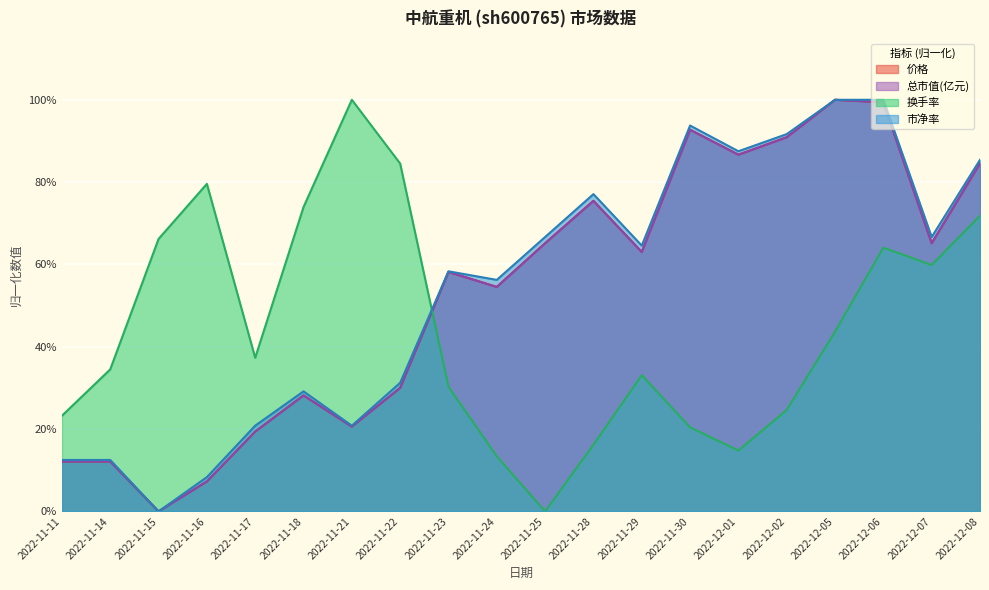

What is the average value of the 总市值(亿元) series?

0.5